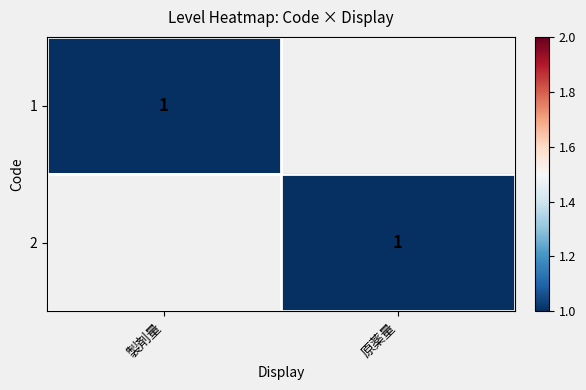

Rank the series by their average value, from lowest to highest.

製剤量, 原薬量